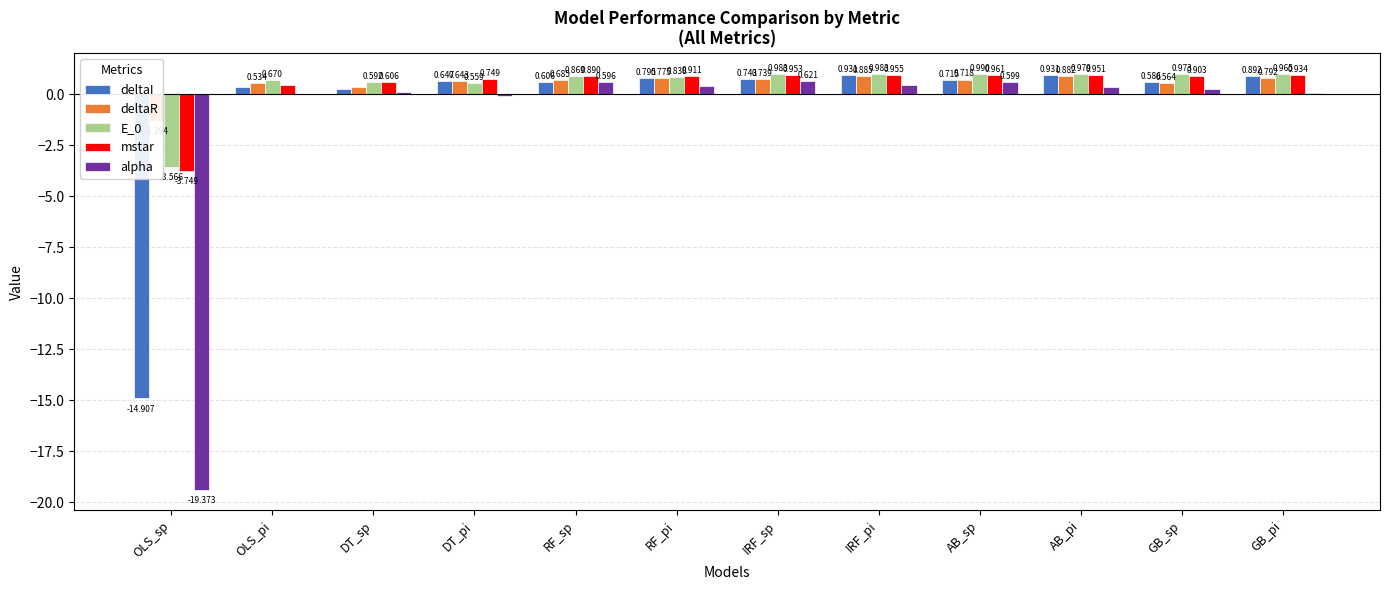

The value of deltaR at AB_sp is 1.0. True or false?

False